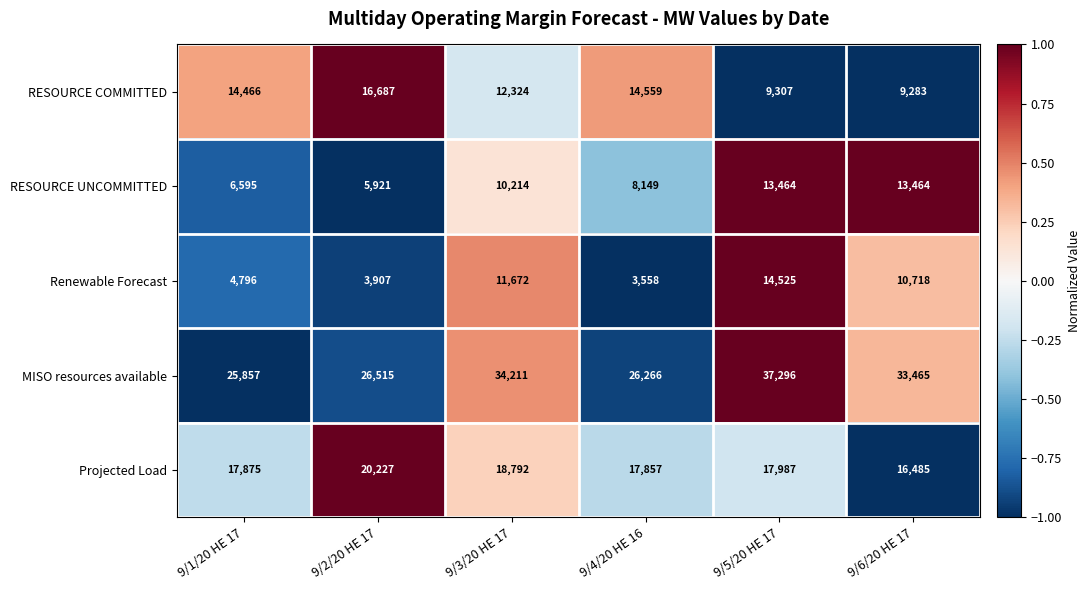

Reading left to right, transcribe all the data shown in this chart.

RESOURCE COMMITTED: 9/1/20 HE 17=14466	9/2/20 HE 17=16687	9/3/20 HE 17=12324	9/4/20 HE 16=14559	9/5/20 HE 17=9307	9/6/20 HE 17=9283
RESOURCE UNCOMMITTED: 9/1/20 HE 17=6595	9/2/20 HE 17=5921	9/3/20 HE 17=10214	9/4/20 HE 16=8149	9/5/20 HE 17=13464	9/6/20 HE 17=13464
Renewable Forecast: 9/1/20 HE 17=4796	9/2/20 HE 17=3907	9/3/20 HE 17=11672	9/4/20 HE 16=3558	9/5/20 HE 17=14525	9/6/20 HE 17=10718
MISO resources available: 9/1/20 HE 17=25857	9/2/20 HE 17=26515	9/3/20 HE 17=34211	9/4/20 HE 16=26266	9/5/20 HE 17=37296	9/6/20 HE 17=33465
Projected Load: 9/1/20 HE 17=17875	9/2/20 HE 17=20227	9/3/20 HE 17=18792	9/4/20 HE 16=17857	9/5/20 HE 17=17987	9/6/20 HE 17=16485